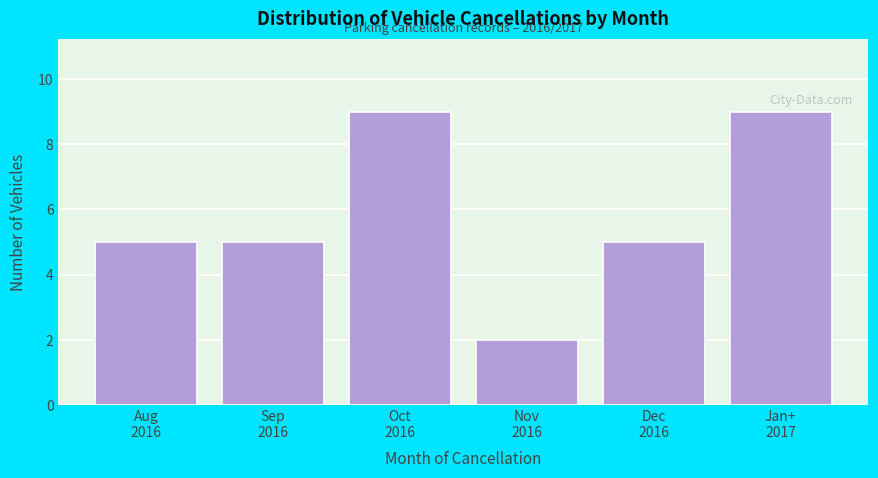

Reading left to right, transcribe all the data shown in this chart.

5	5	9	2	5	9